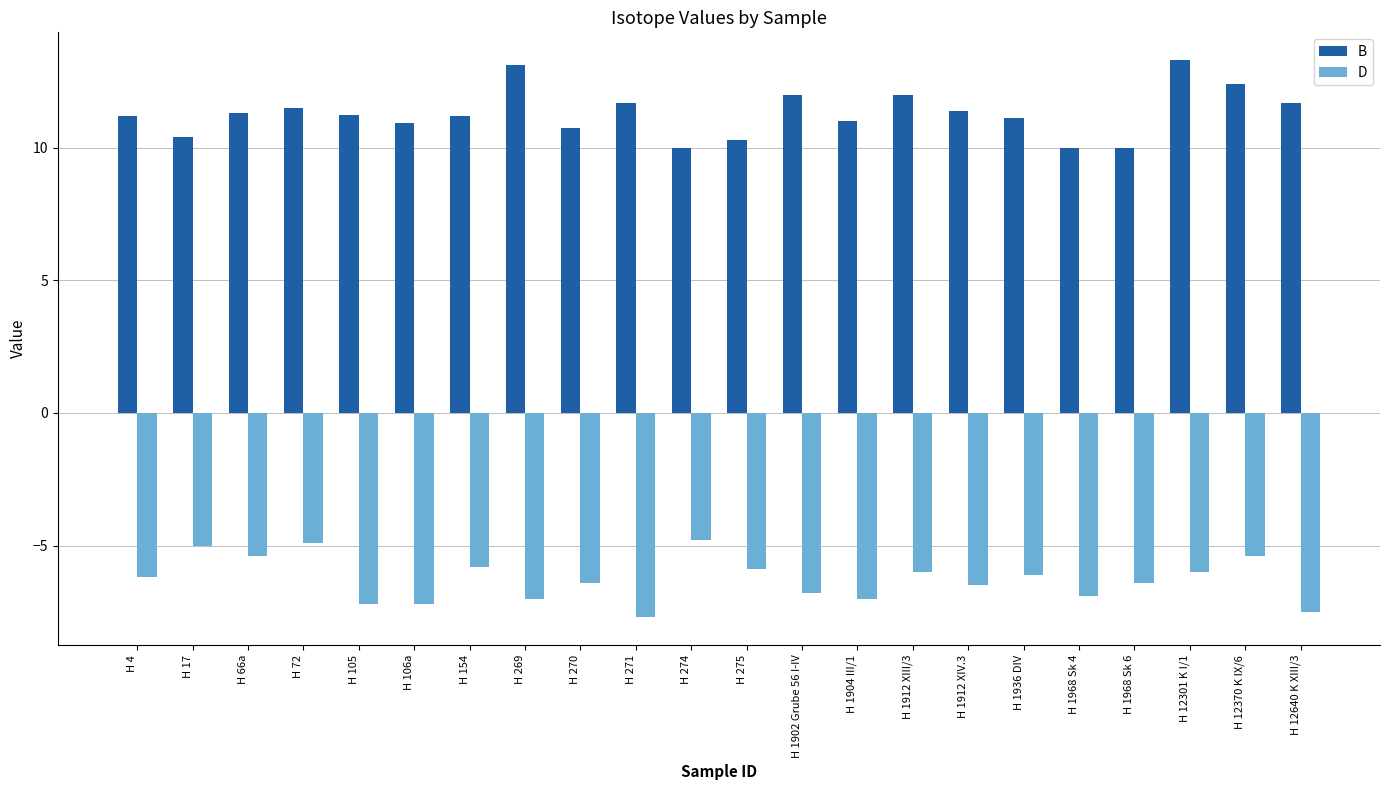

What is the difference between the D values at H 1968 Sk 6 and H 17?

1.4